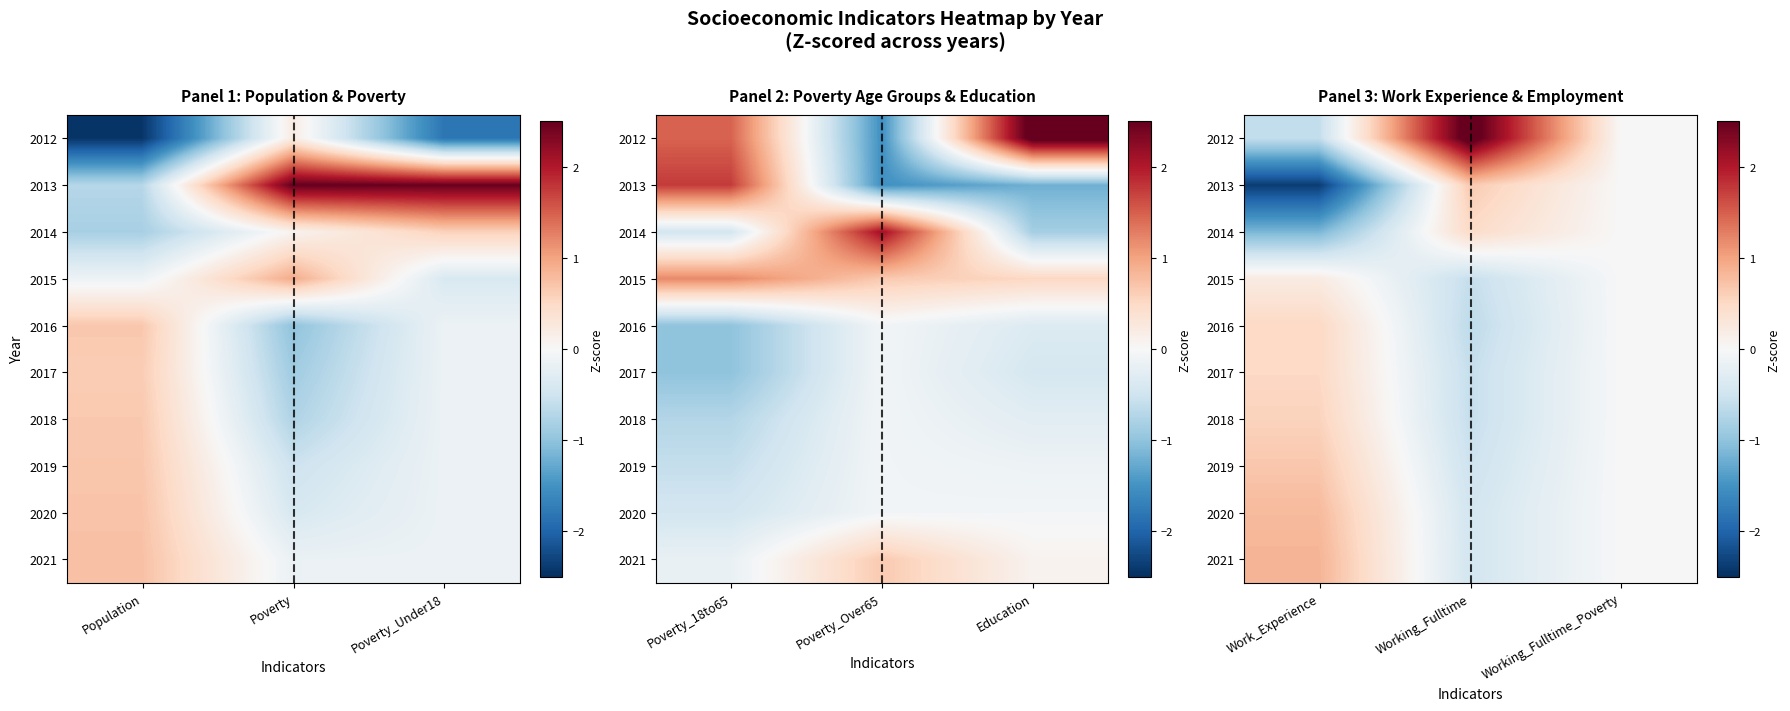

Rank the categories by 2020 value from lowest to highest.

Working_Fulltime, Working_Fulltime_Poverty, Work_Experience